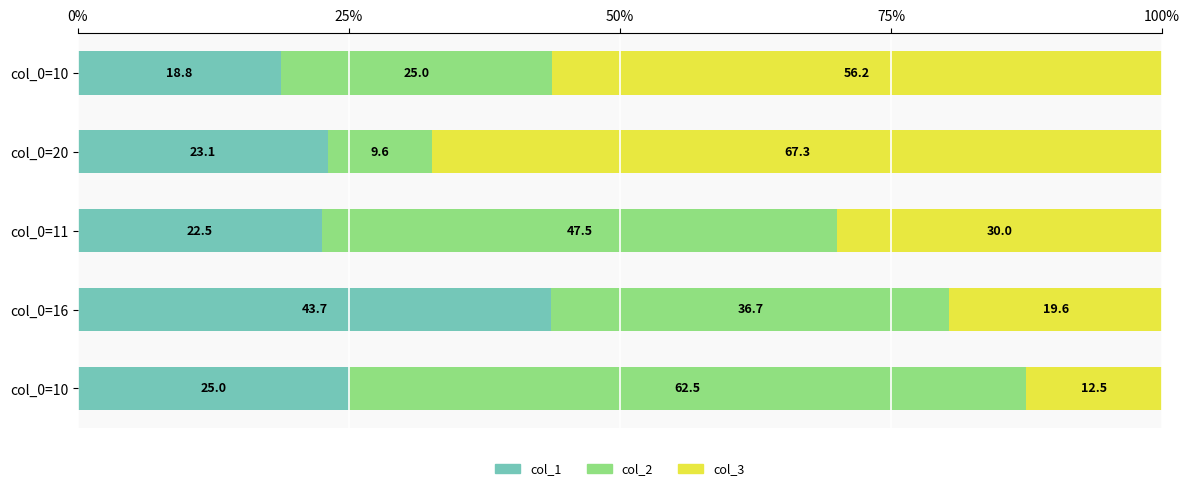

At how many categories does at least one series exceed 37?

5